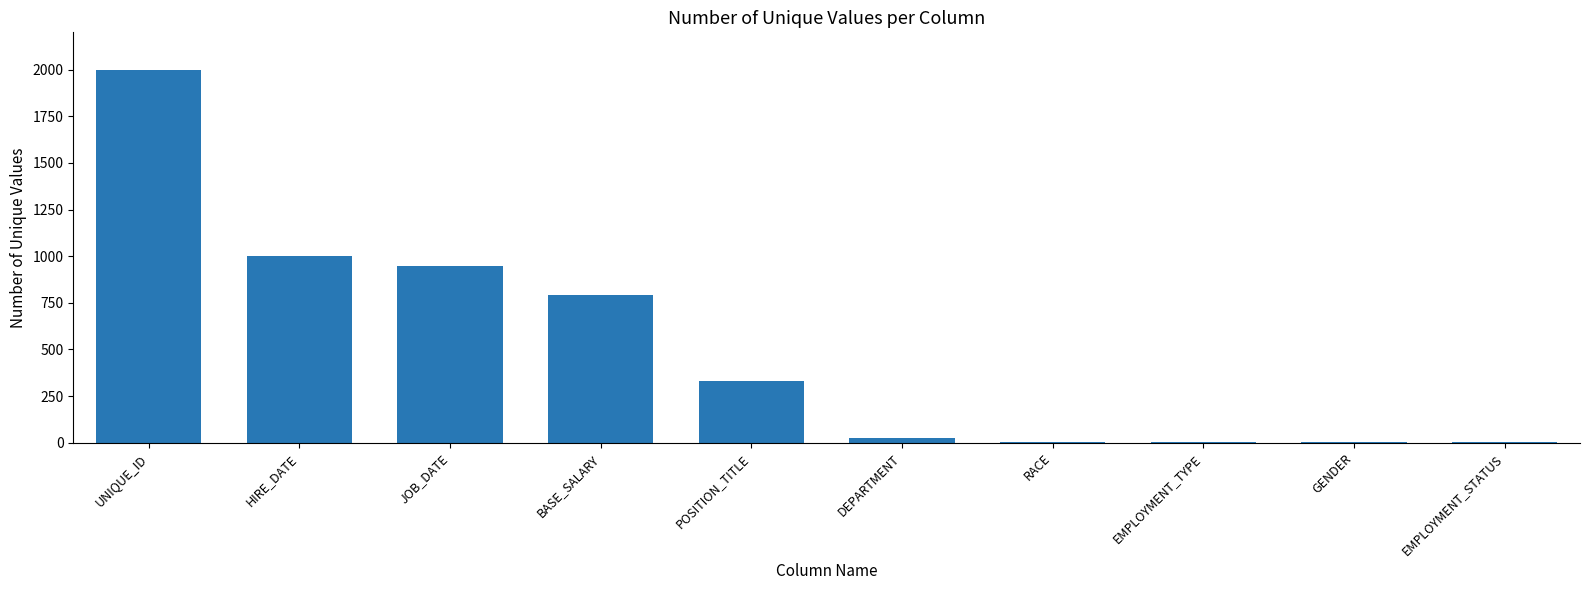

Which has a higher value, POSITION_TITLE or RACE?

POSITION_TITLE